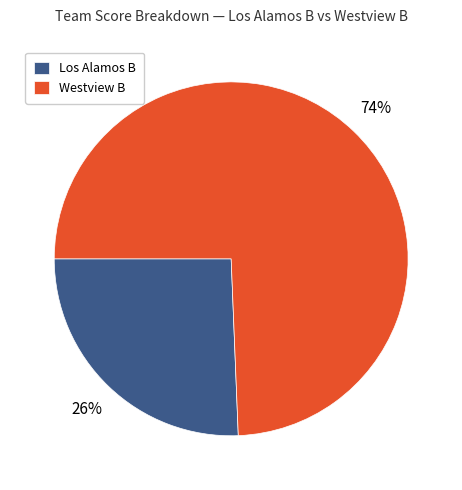

Which has a higher value, Westview B or Los Alamos B?

Westview B